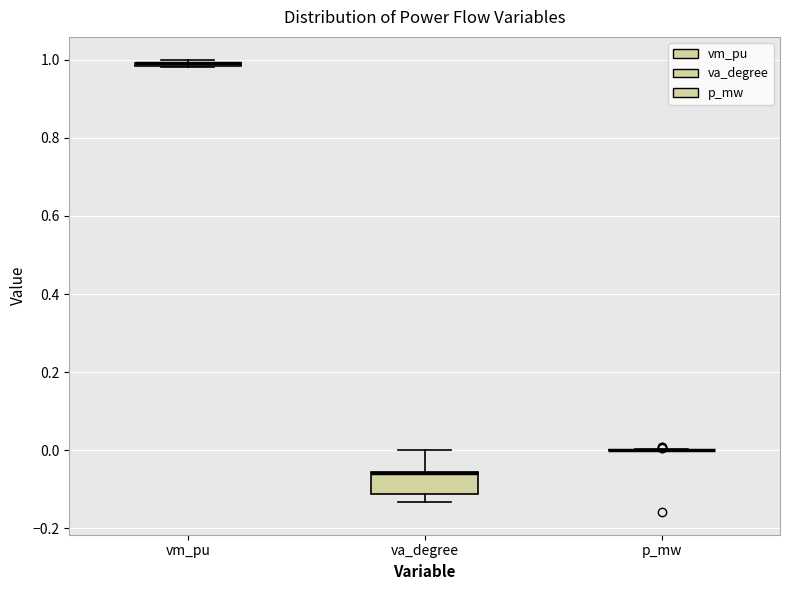

Where is the upper edge of the box for vm_pu on the y-axis? The values are not printed on the chart, so give them approximately, as read against the axis.

1.00